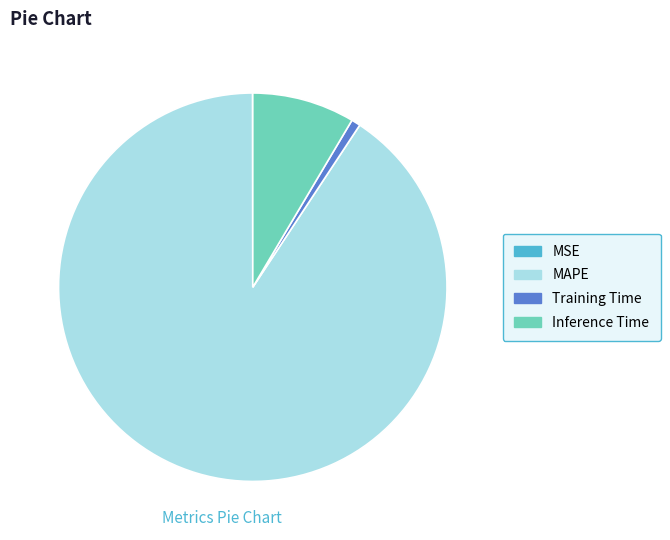

Between Inference Time and MAPE, which is larger?

MAPE